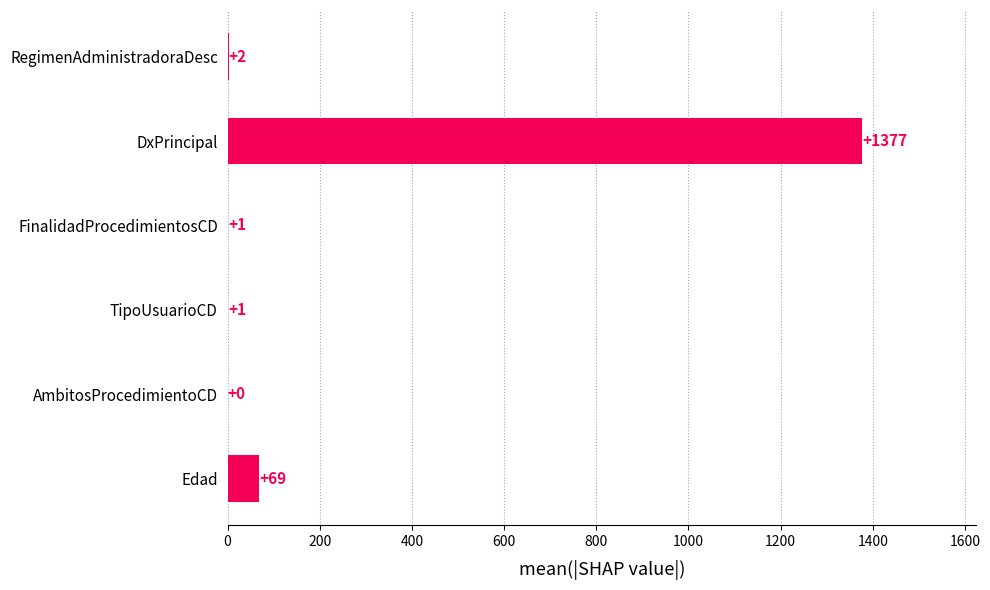

The chart shows a value of 0 at AmbitosProcedimientoCD. True or false?

True